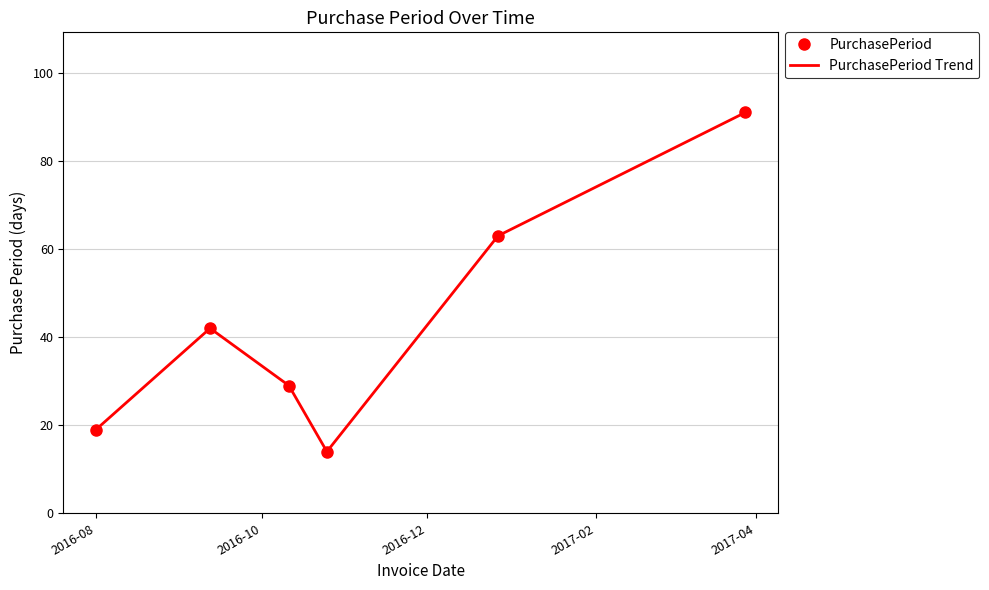

True or false: PurchasePeriod and PurchasePeriod Trend intersect in this chart.

False